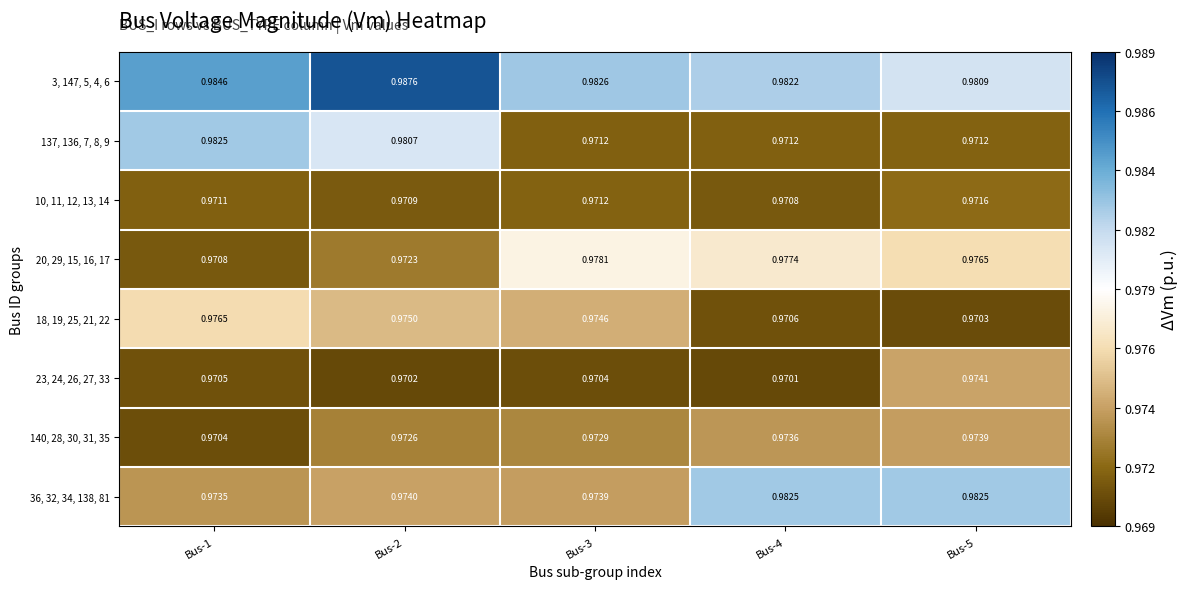

Which has a higher value, Bus-4 or Bus-1?

Bus-1